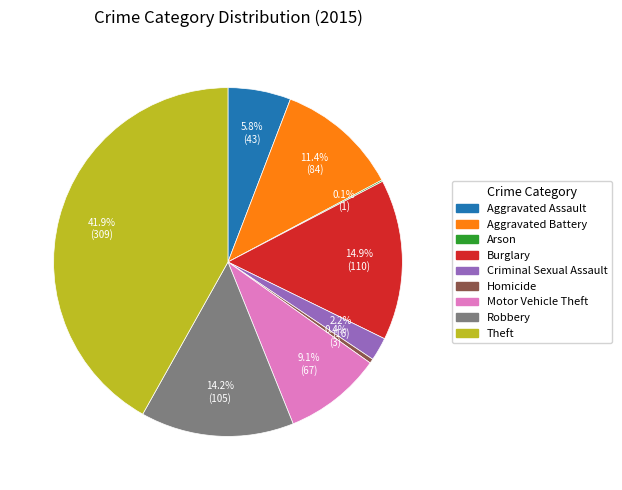

To the nearest percent, what is the average slice percentage?

11%